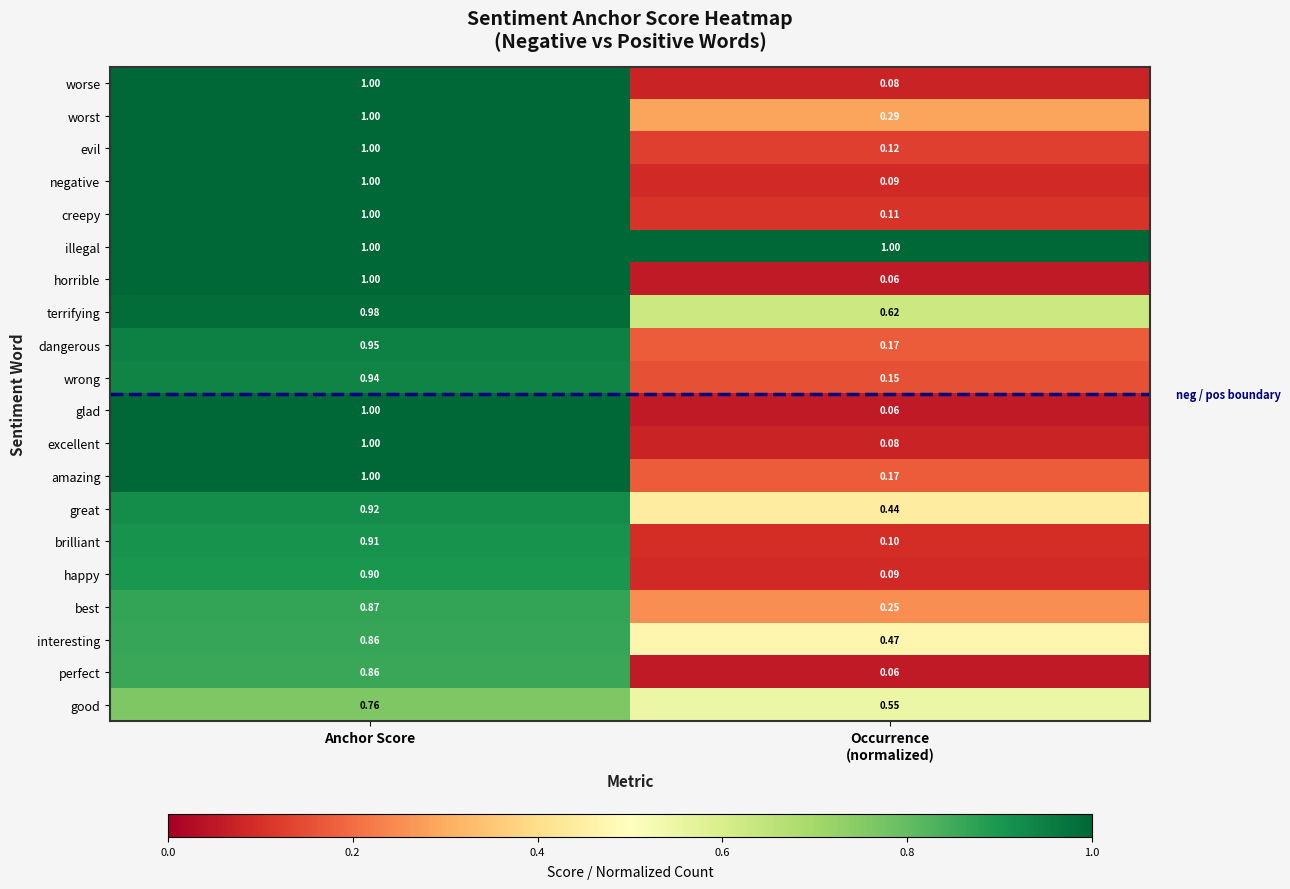

Which series has the largest total across all categories?

illegal